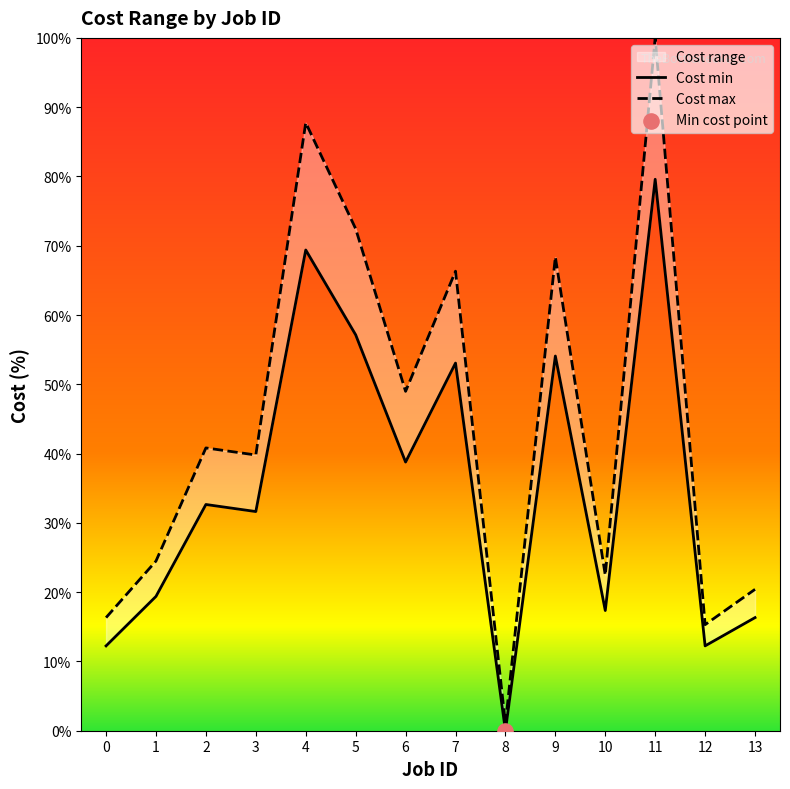

At which category is the sum across all series the highest?

11